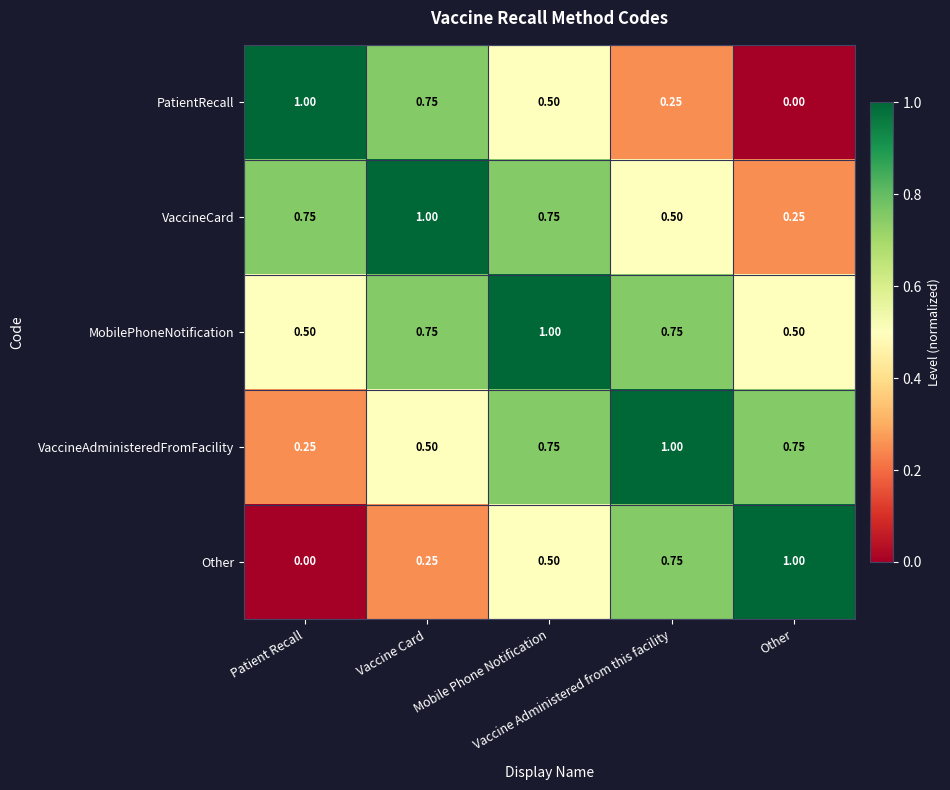

Count the number of data series in this chart.

5